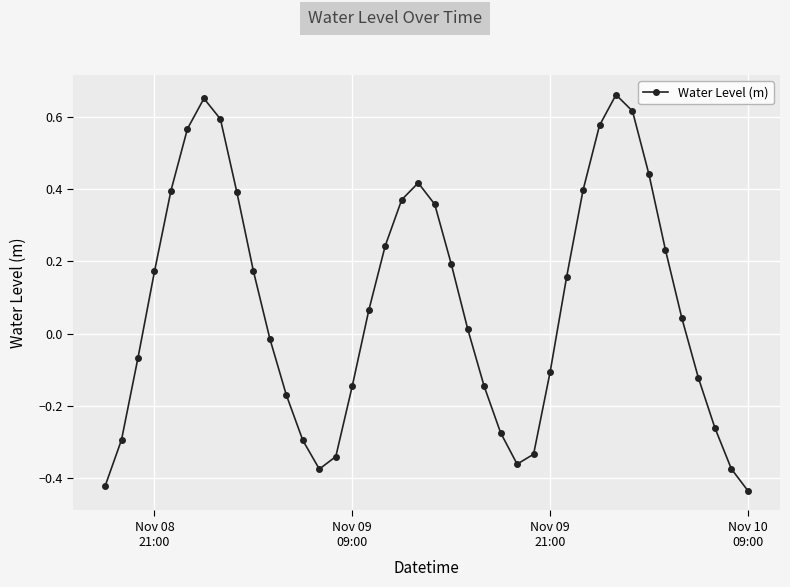

What is the sum of all values?

3.2